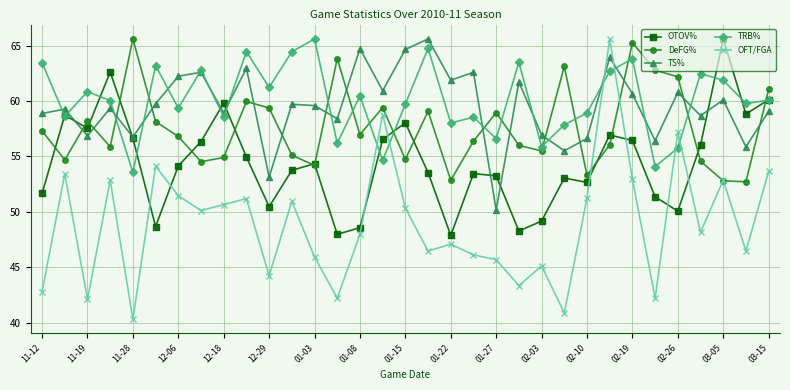

How many series are shown in this chart?

5